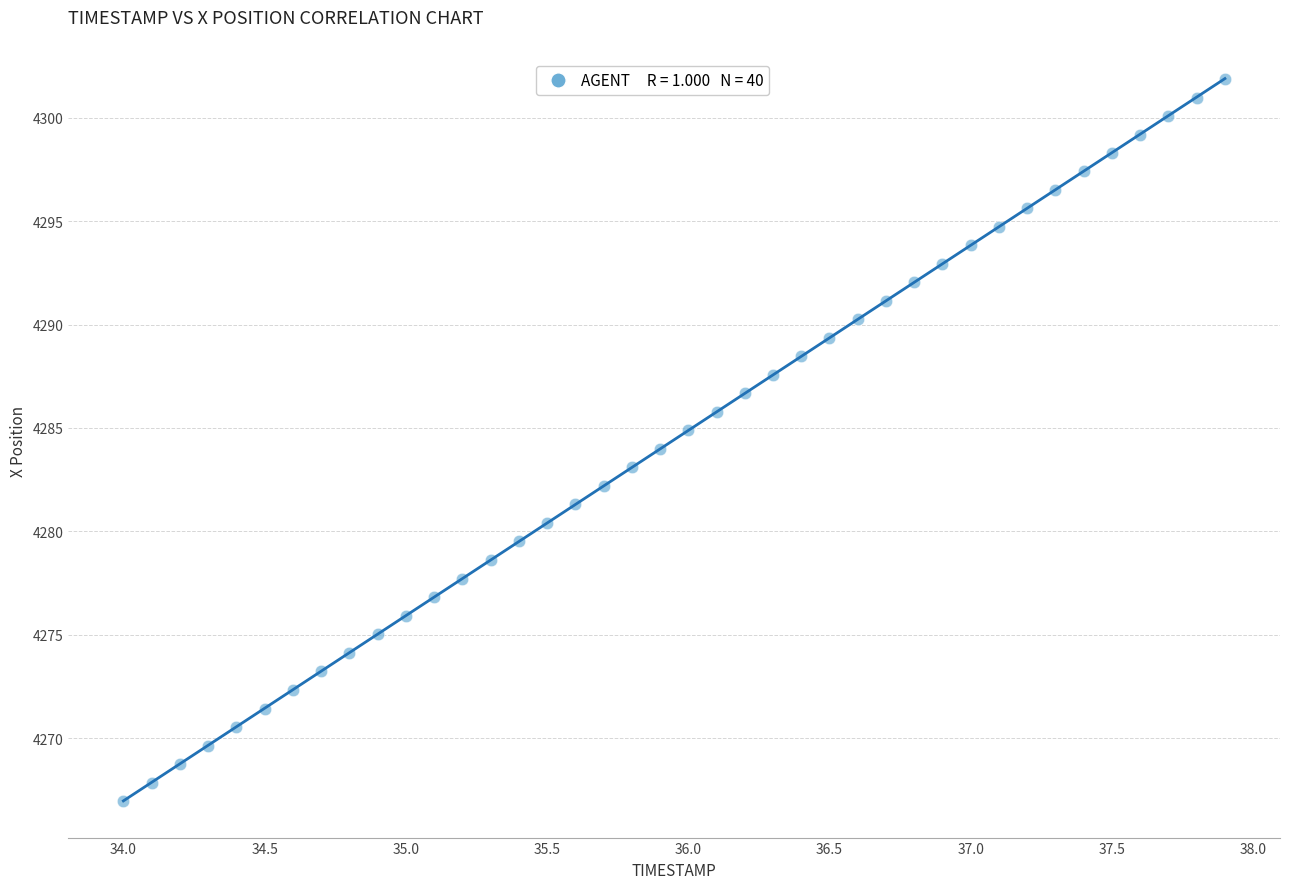

What is the range of Y values (max minus min)?

34.9